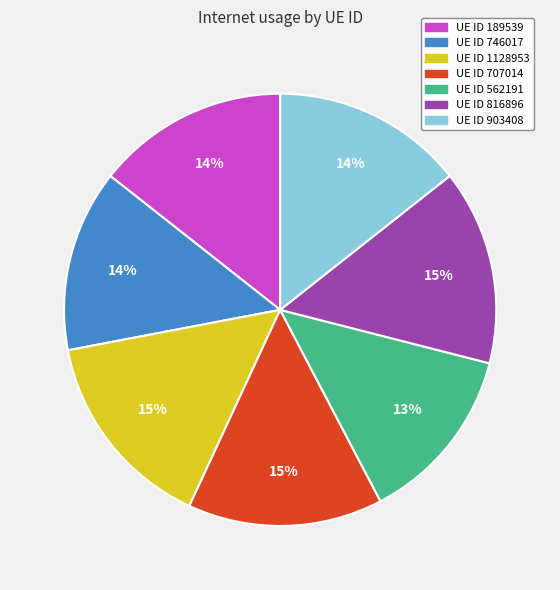

To the nearest percent, what is the difference between the largest and smallest slice percentages?

2%